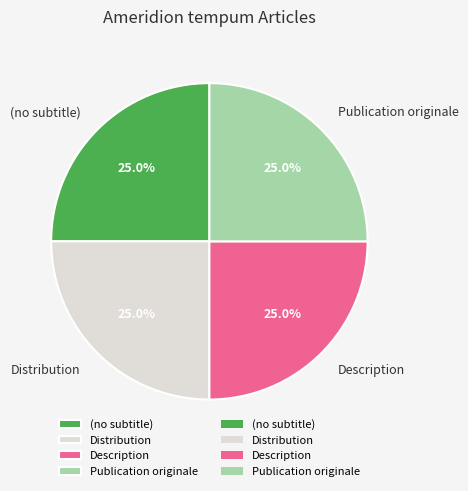

How many segments does this pie chart have?

4